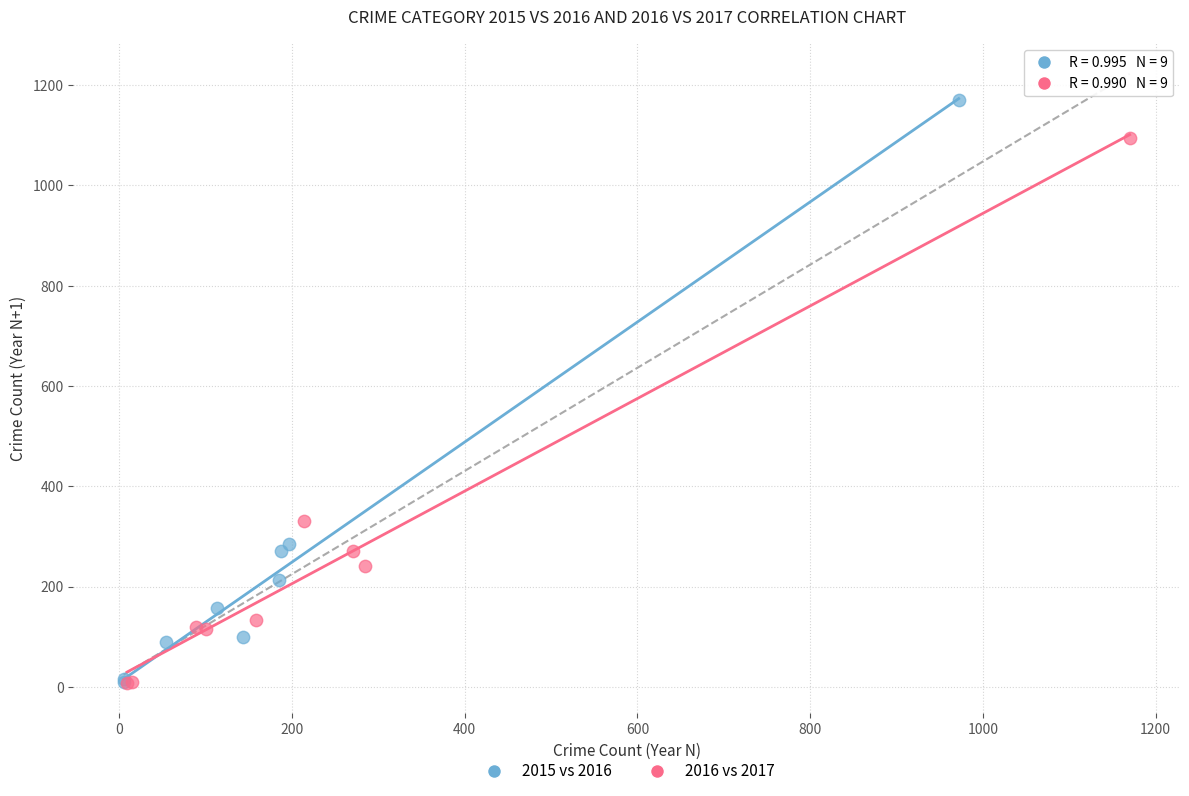

Which series has the largest Y range (max minus min)?

2015 vs 2016